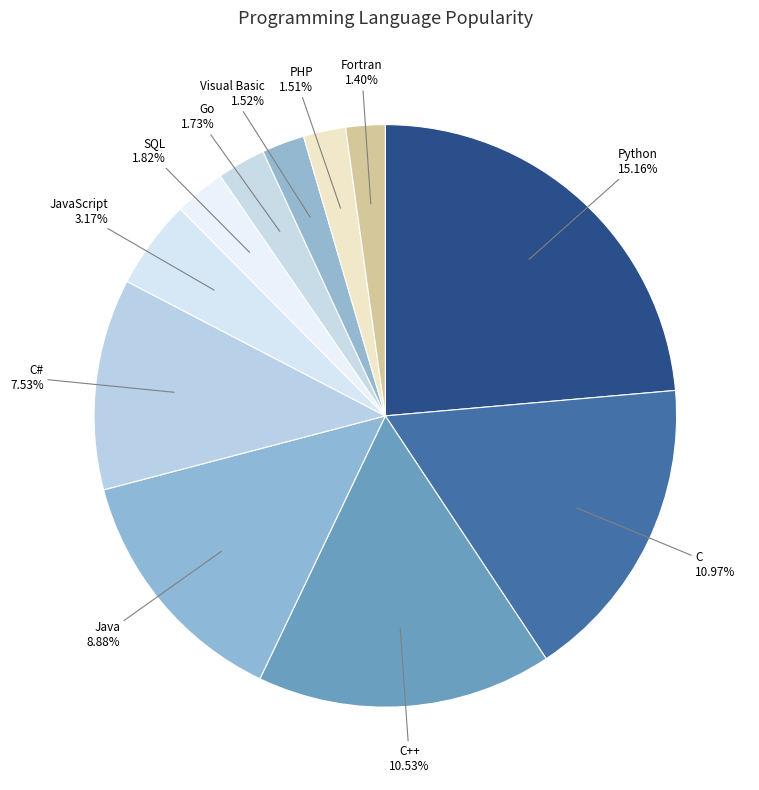

How many slices are in this pie chart?

11